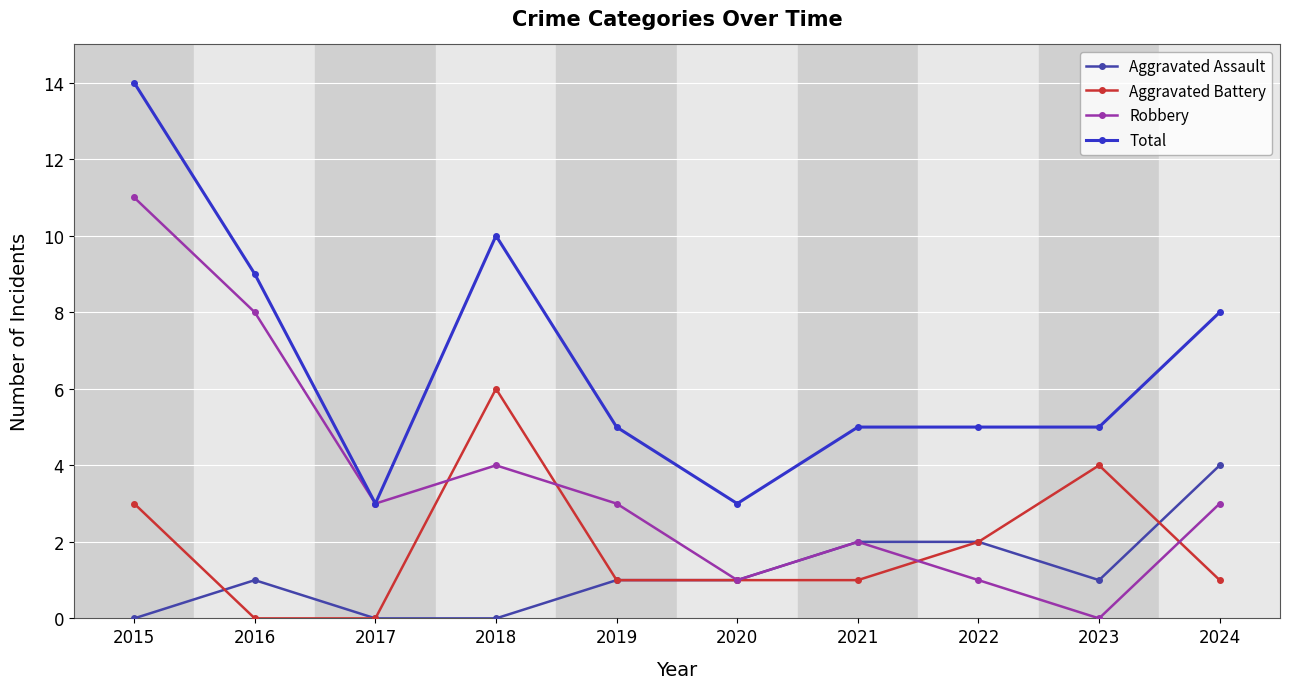

At which category does Robbery reach its first local peak?

2018